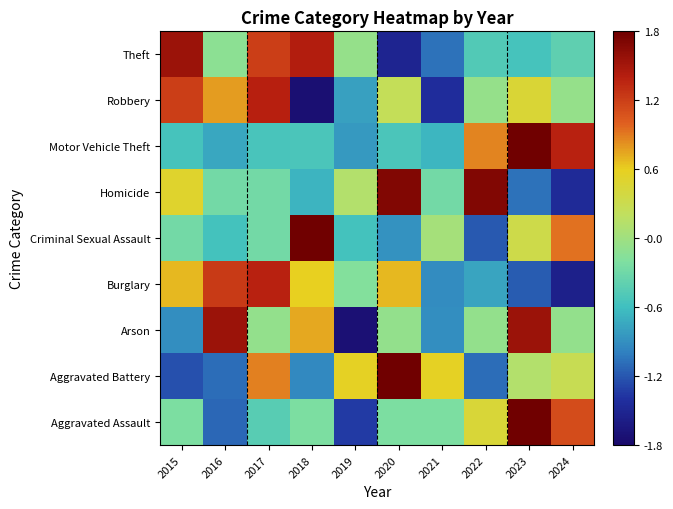

At which category is the sum across all series the highest?

2023